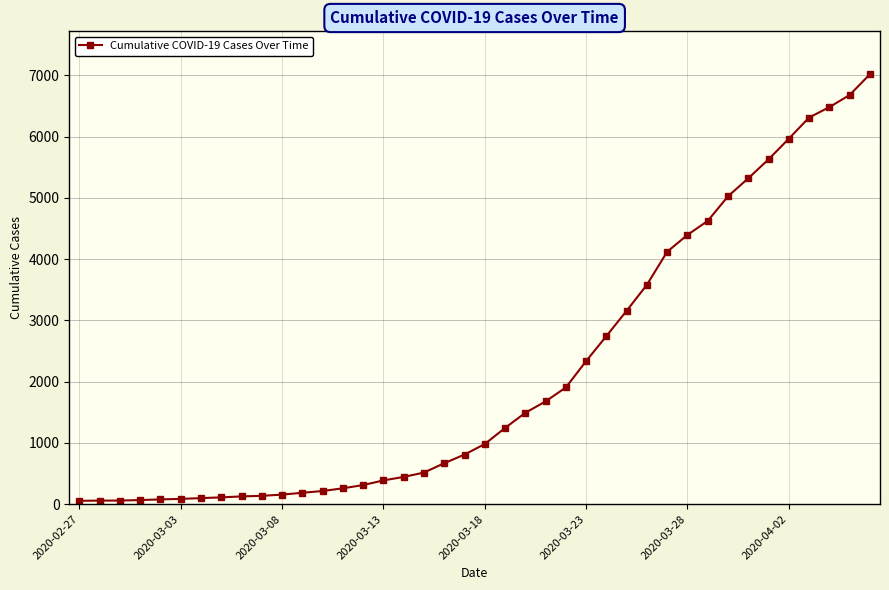

What is the average value?

2139